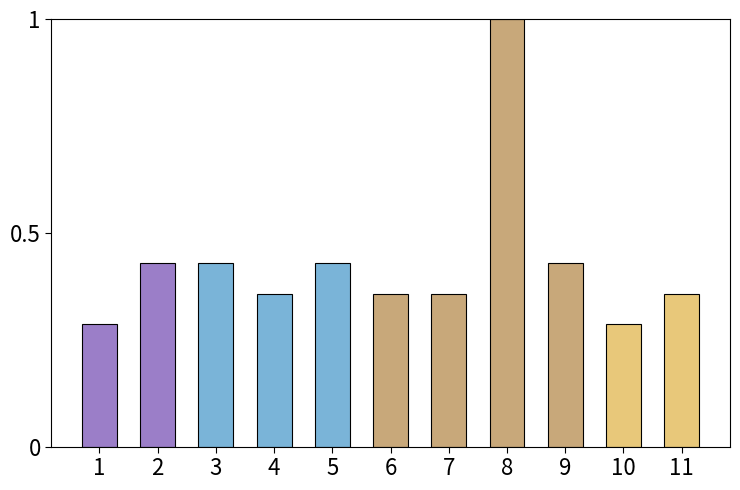

What is the sum of all values?

4.7